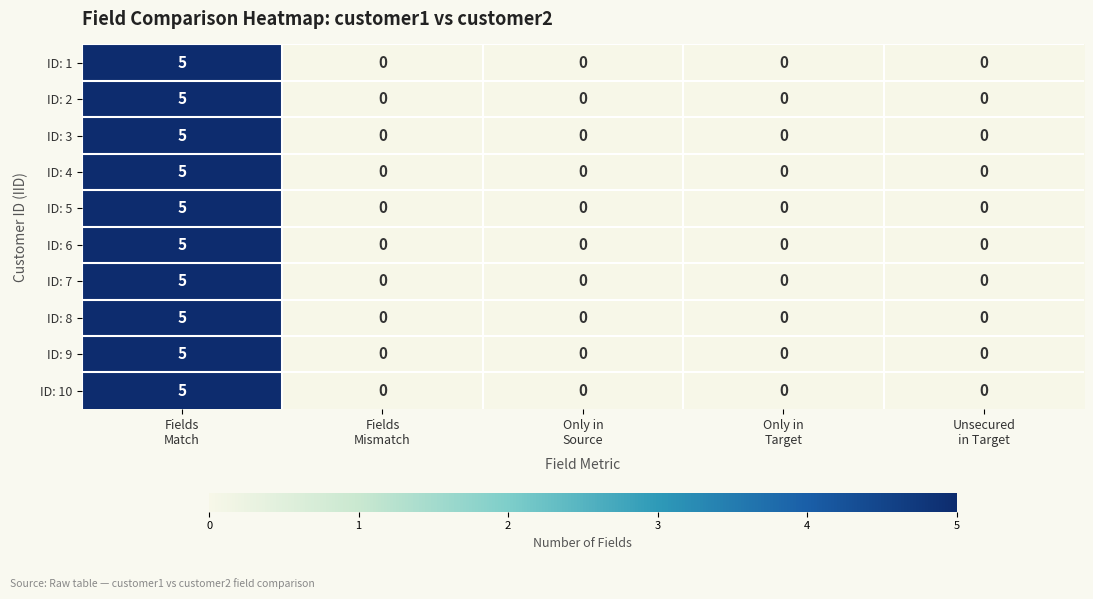

What is the sum of all ID: 10 values?

5